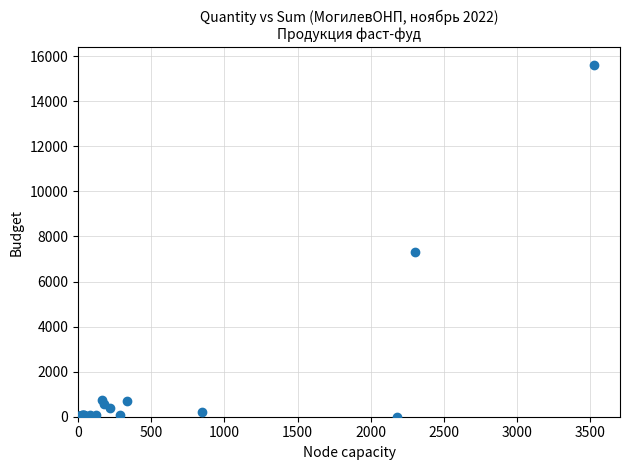

What Y value in the scatter plot is closest to 7805?

7308.3